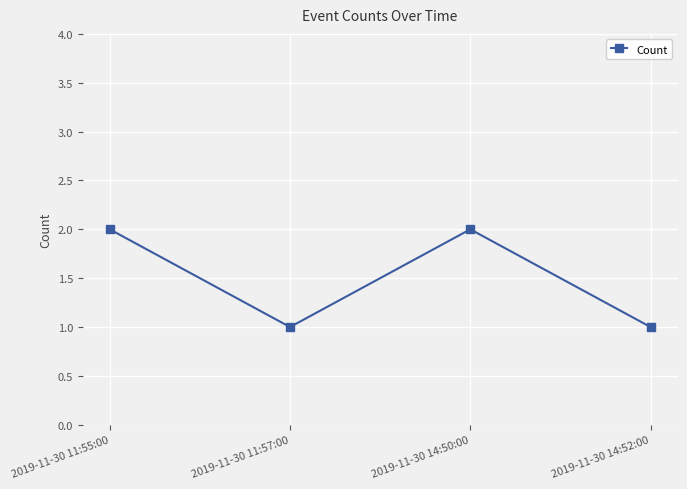

Count the values in the range 1 to 2.

4